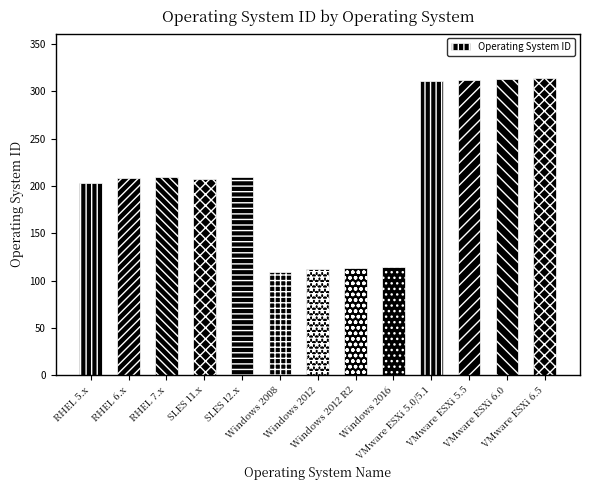

Which category has the lowest value across all series?

Windows 2008